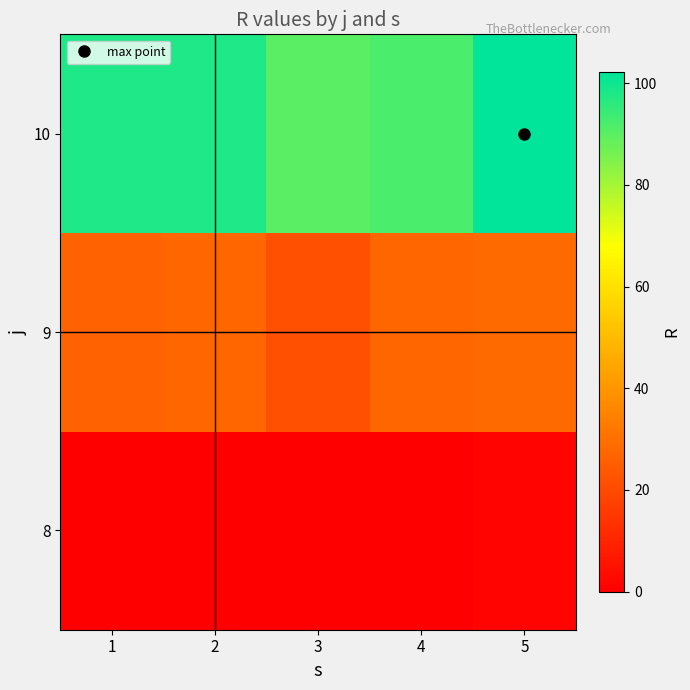

Which category has the lowest value across all series?

1